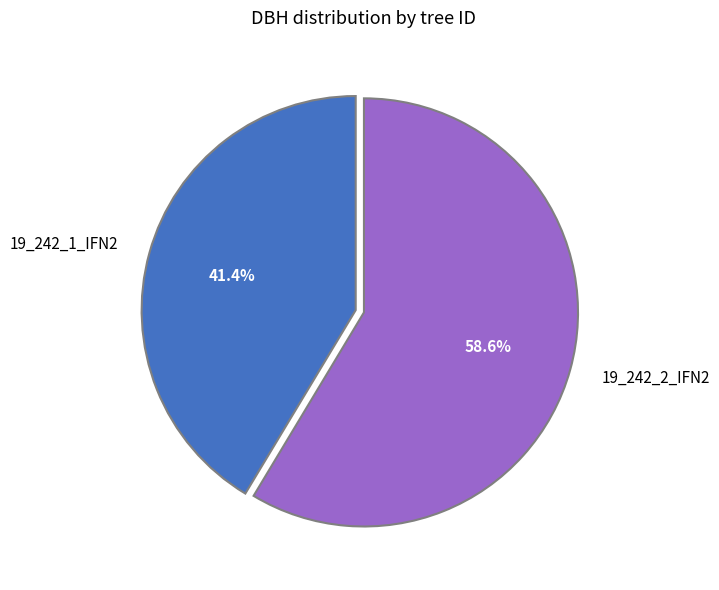

Do 19_242_1_IFN2 and 19_242_2_IFN2 together represent more than half of the pie?

Yes